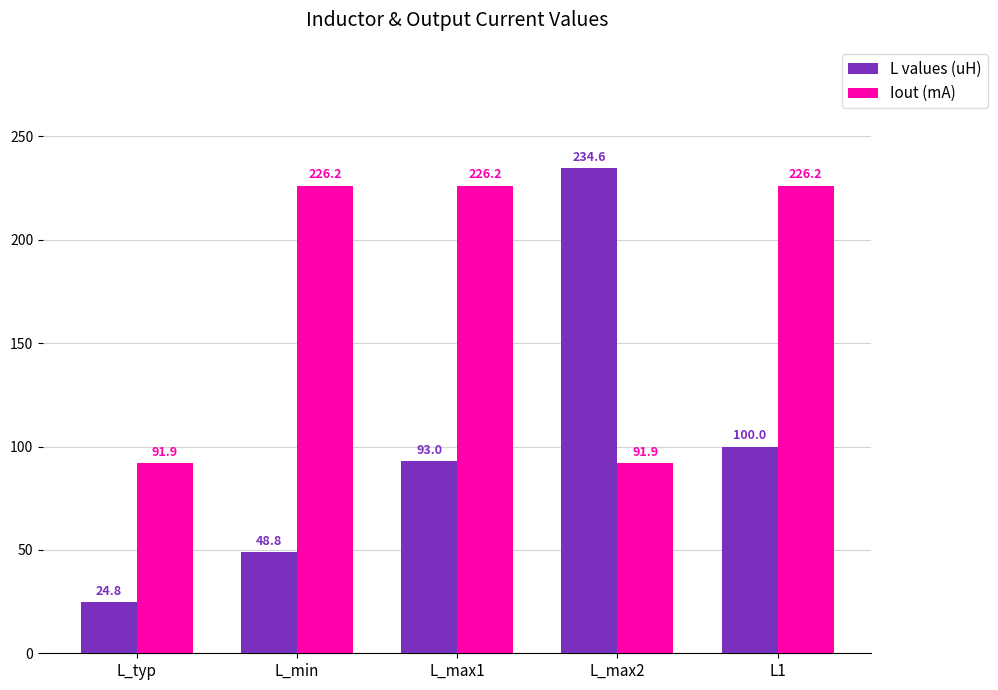

Rank the series by their average value, from lowest to highest.

L values (uH), Iout (mA)